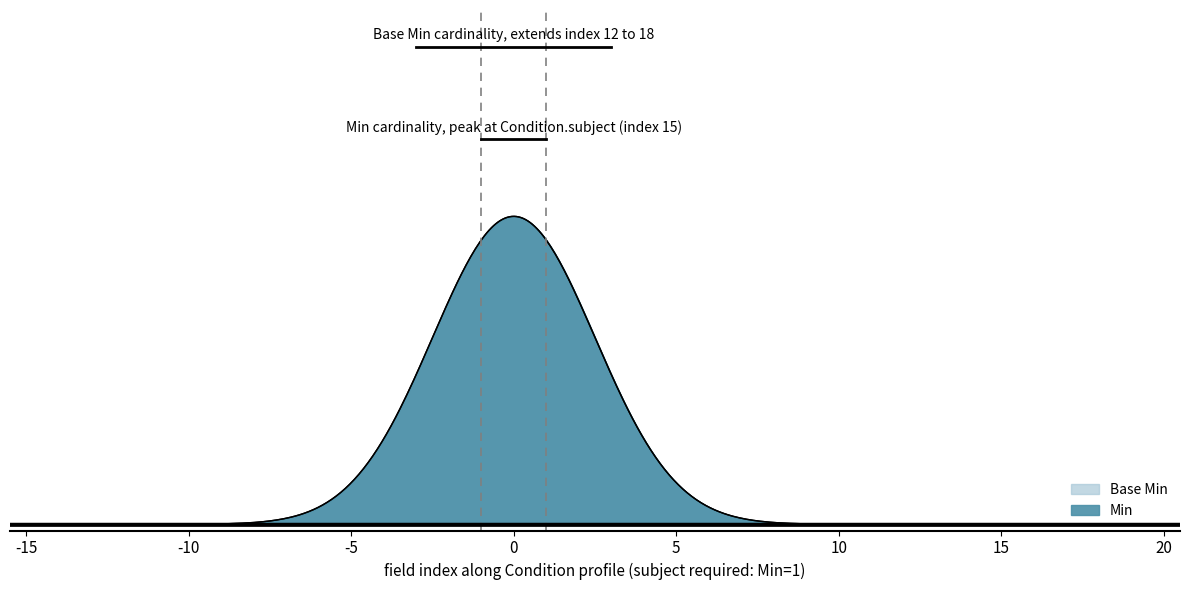

Rank the series at Condition.recorder from lowest to highest value.

Min, Base Min